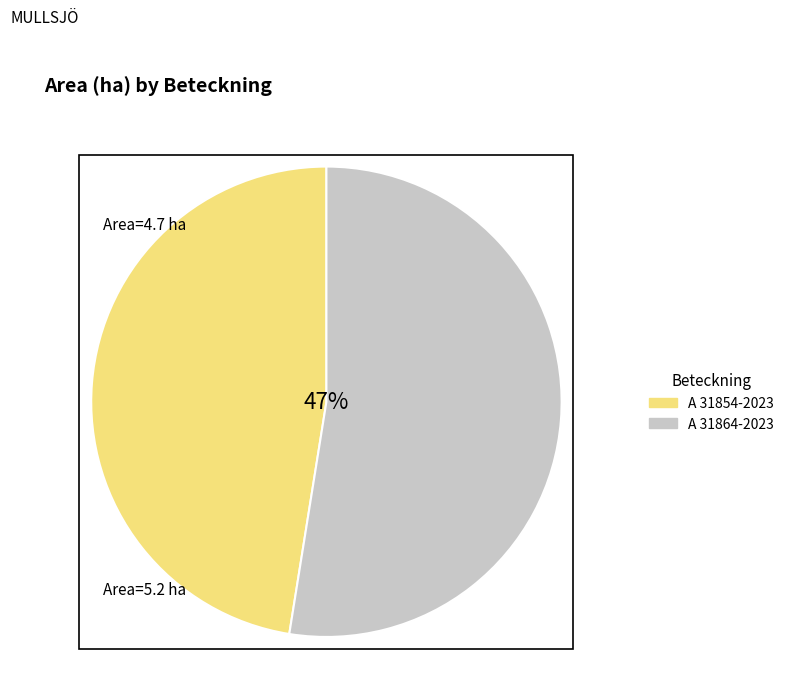

To the nearest percent, what is the average slice percentage?

50%